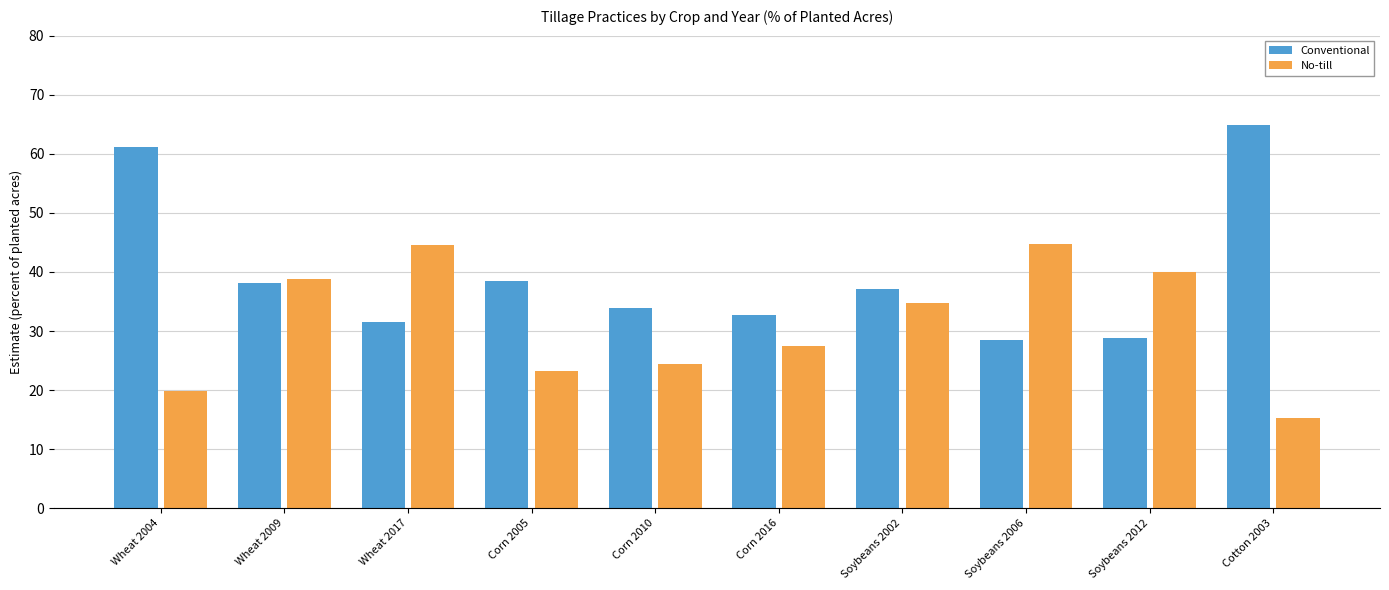

Rank the series at Corn 2016 from lowest to highest value.

No-till, Conventional